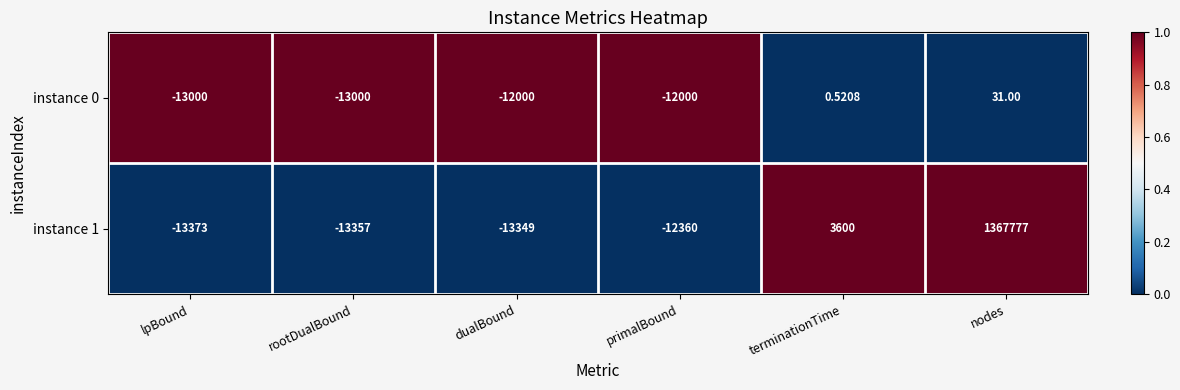

Where does the instance 0 series first go above -12000?

terminationTime